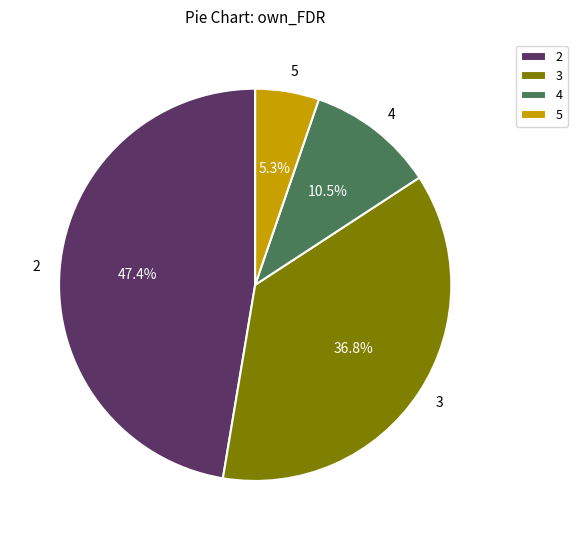

Approximately how many times larger is the value at 3 compared to 2?

0.8